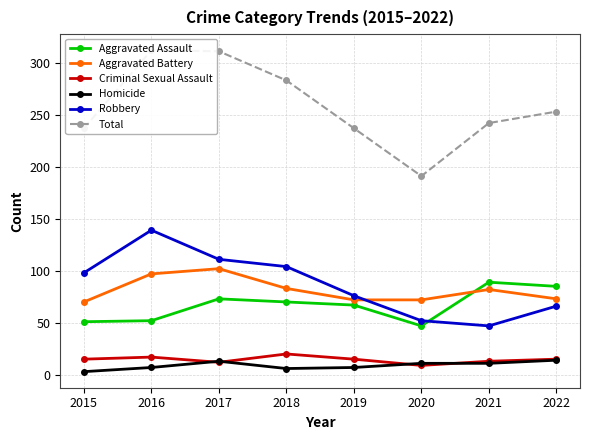

True or false: Total has more than 2 interior local peaks.

False